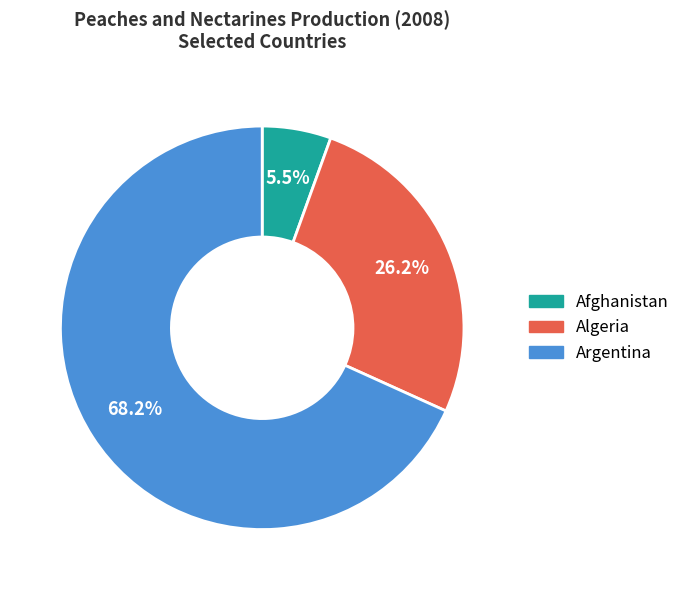

Do Afghanistan and Algeria together represent more than half of the pie?

No